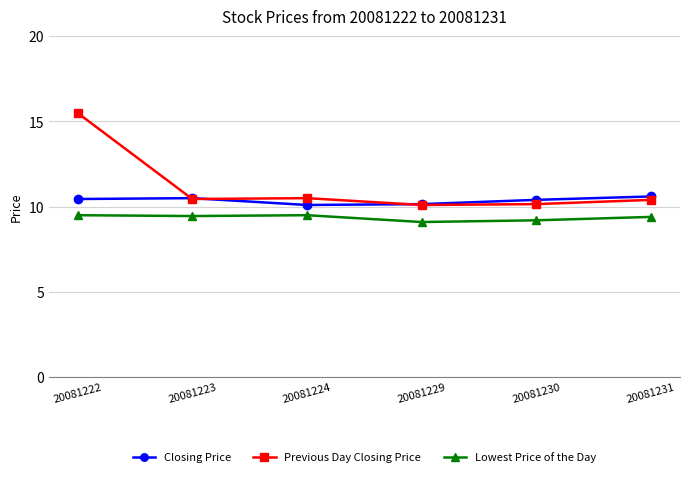

Is it true that Closing Price equals 5.5 at 20081224?

False